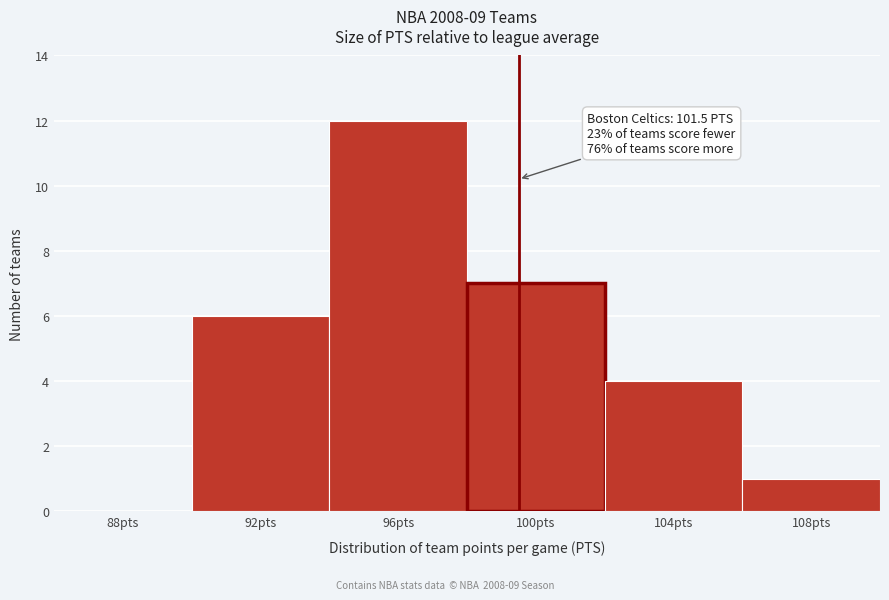

Reading right to left, list all the values displayed in this chart.

108pts=1	104pts=4	100pts=7	96pts=12	92pts=6	88pts=0